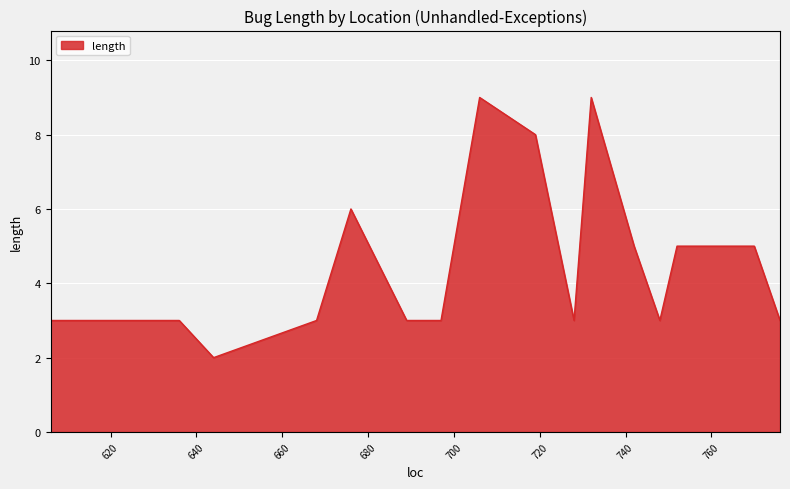

Does the chart have visible grid lines?

Yes